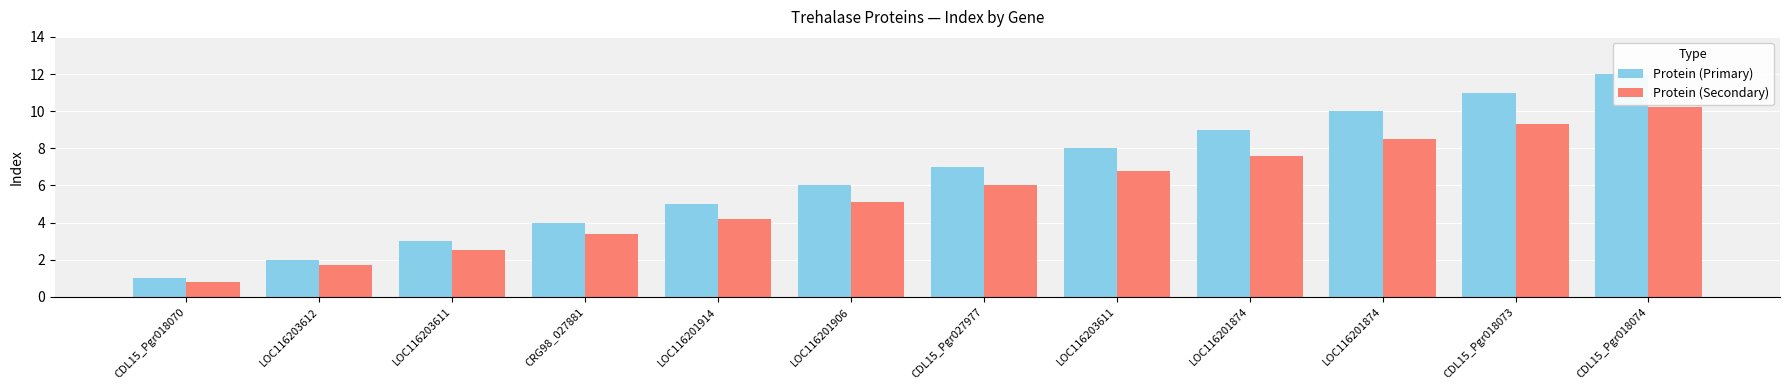

What is the sum of the Protein (Primary) values at LOC116201914 and LOC116201906?

11.0